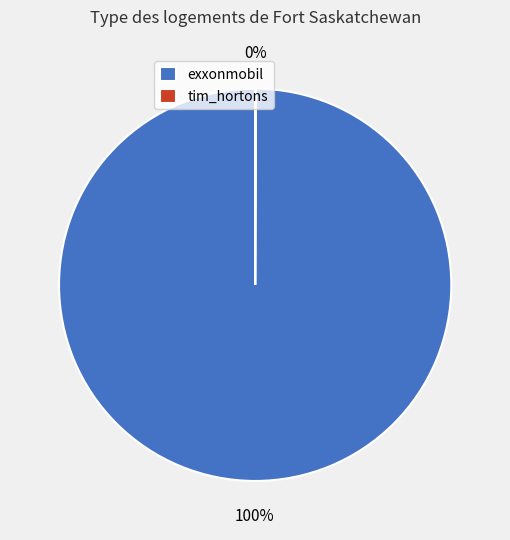

Which slice is the largest?

exxonmobil